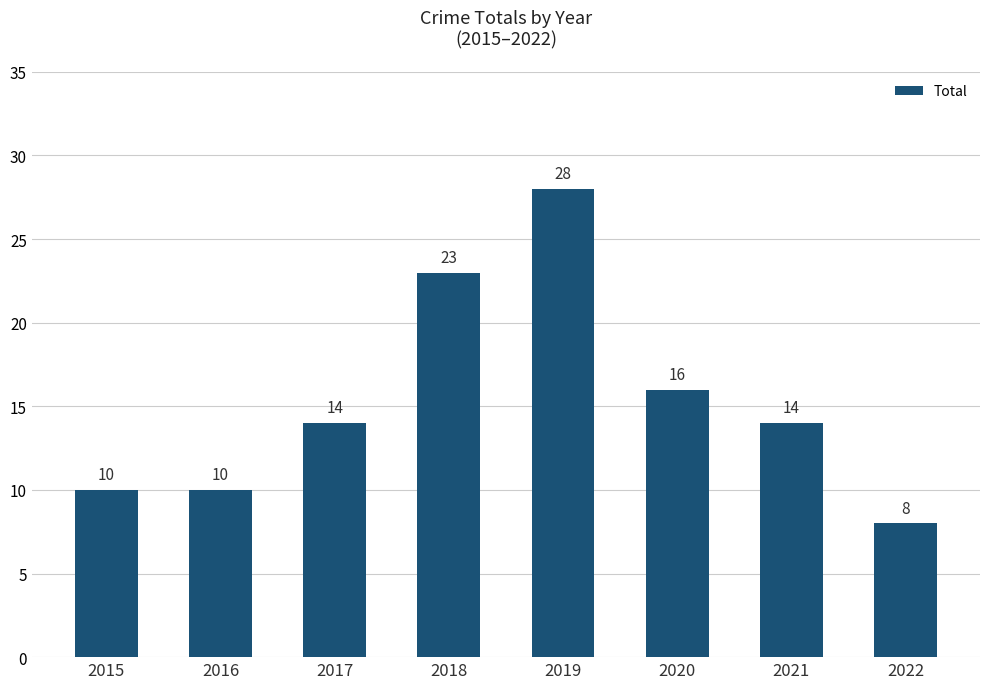

What is the average value?

15